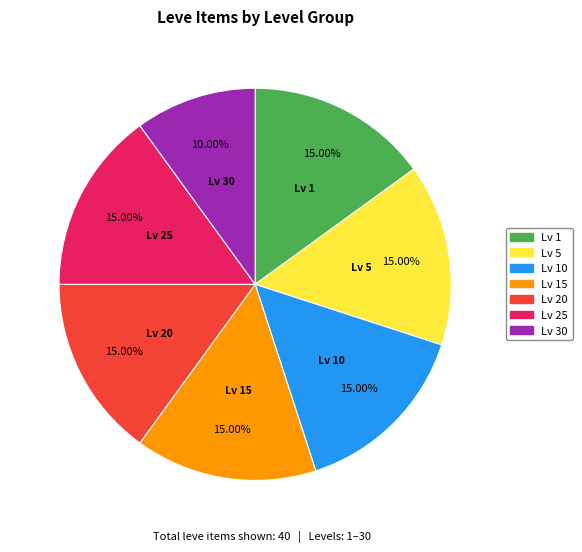

Do Lv 15 and Lv 5 together represent more than half of the pie?

No